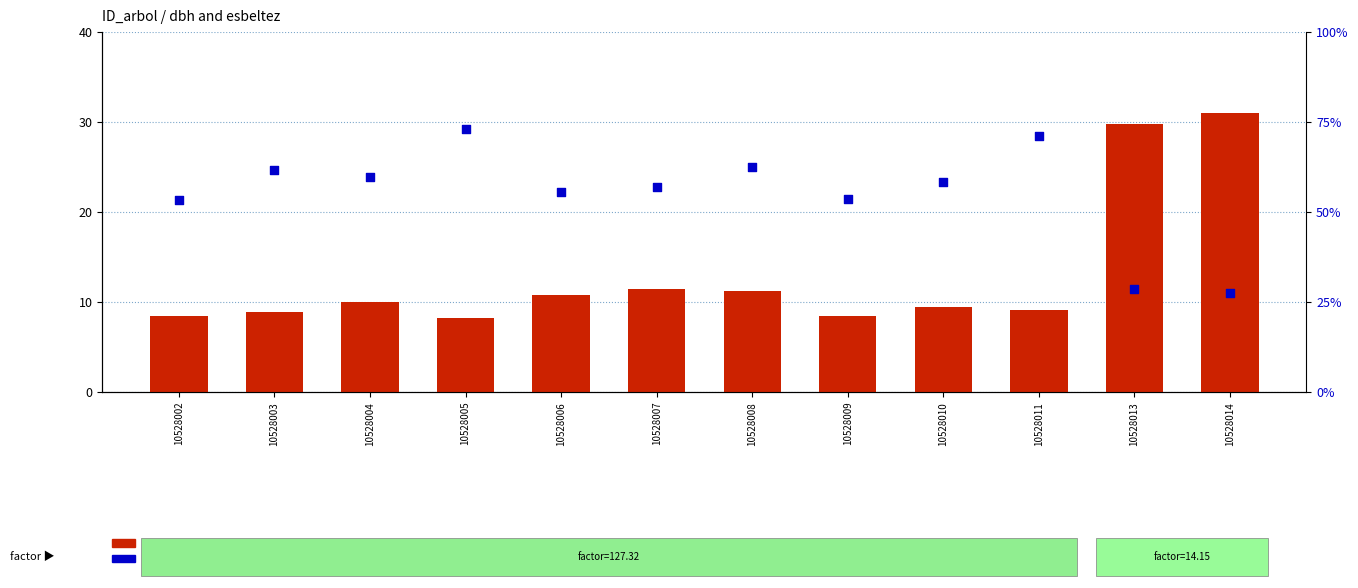

Which series has the largest total across all categories?

esbeltez